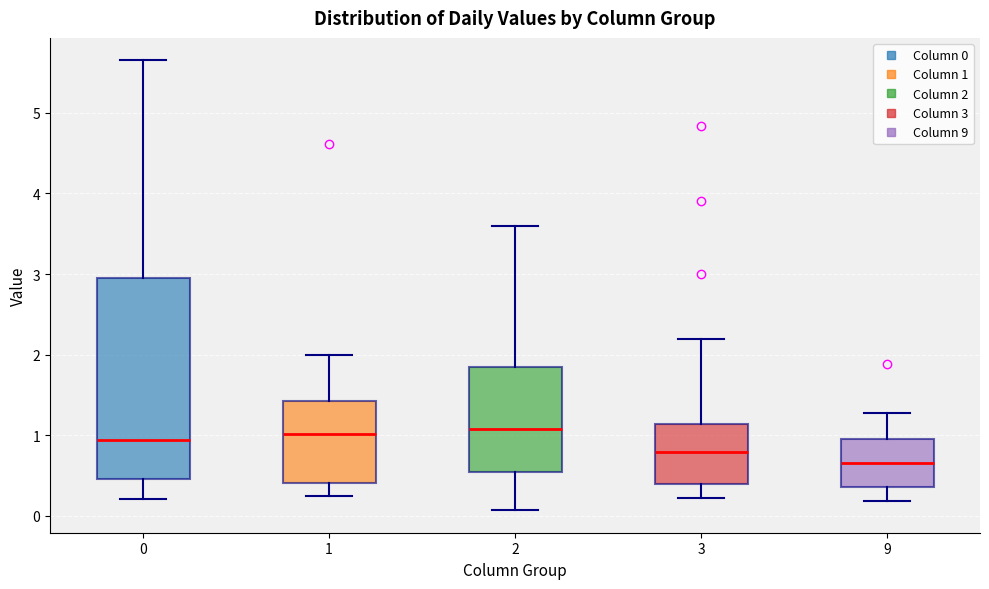

Reading left to right, read every box against the y-axis: the position of its median line, the range the box covers, and the ends of its whiskers. The values are not printed on the chart, so give them approximately, as read against the axis.

0: median 0.9, box 0.5 to 2.9, whiskers 0.2 to 5.7
1: median 1.0, box 0.4 to 1.4, whiskers 0.3 to 2.0
2: median 1.1, box 0.5 to 1.8, whiskers 0.1 to 3.6
3: median 0.8, box 0.4 to 1.1, whiskers 0.2 to 2.2
9: median 0.7, box 0.4 to 1.0, whiskers 0.2 to 1.3